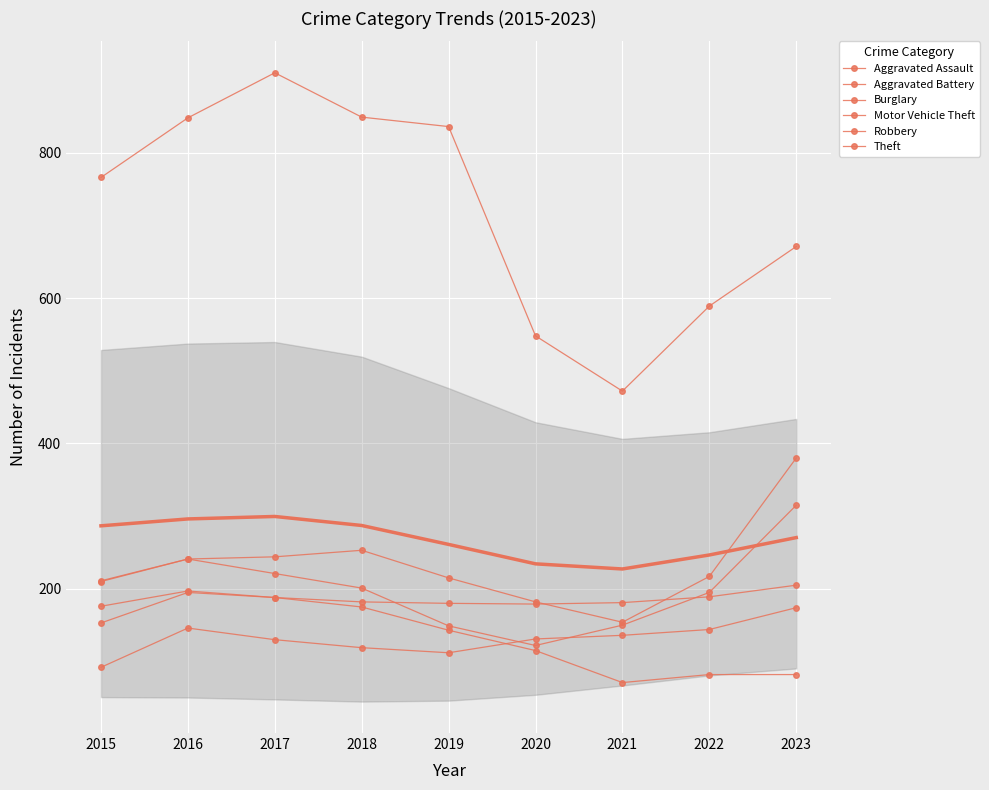

At which category is the sum across all series the highest?

2017